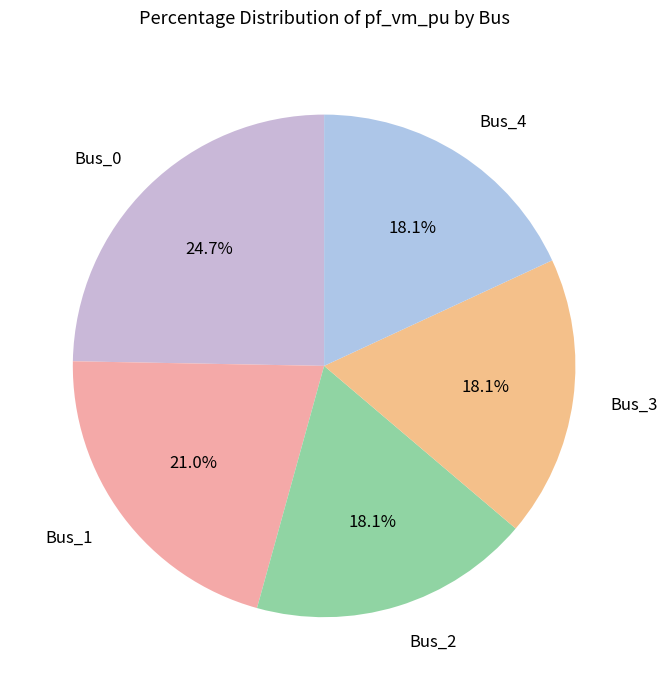

Is the sum of Bus_4 and Bus_2 greater than half?

No